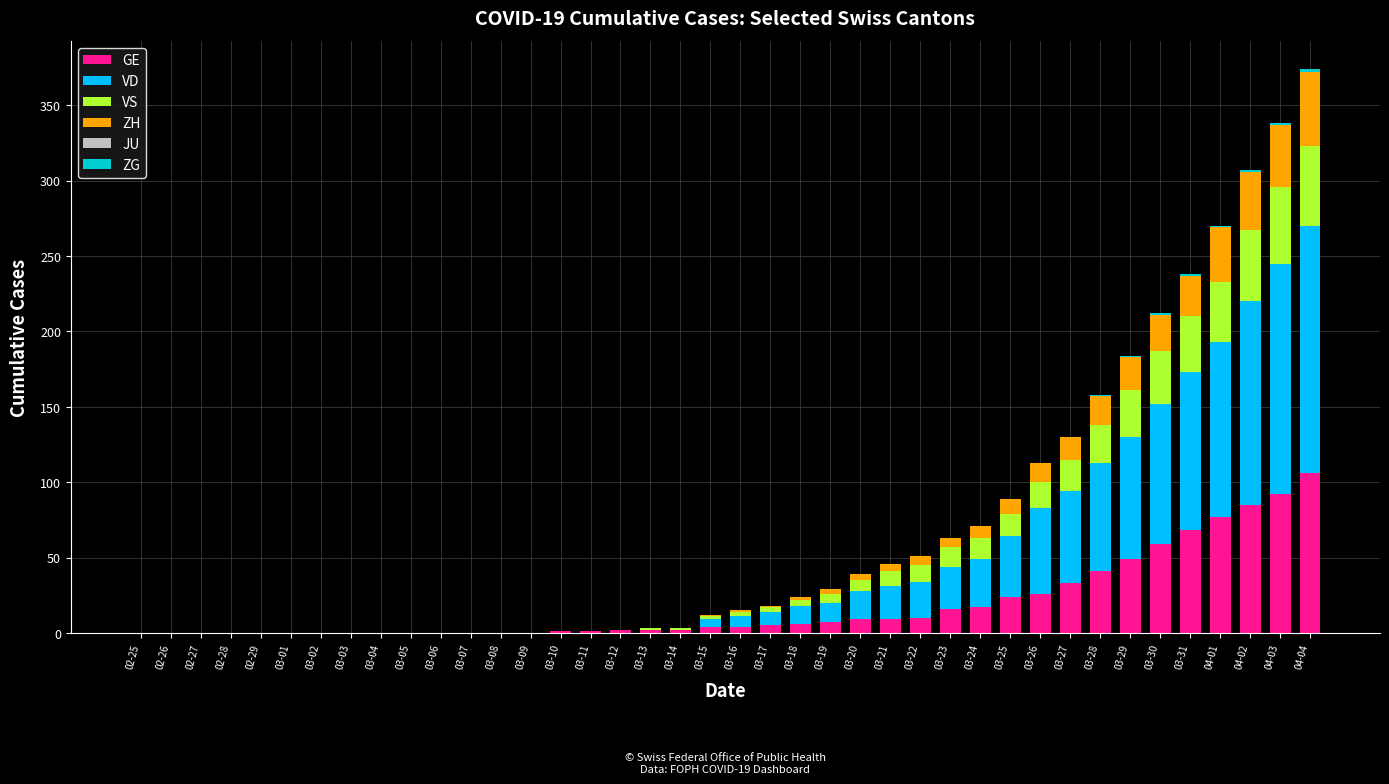

At which label does GE reach its peak?

04-04